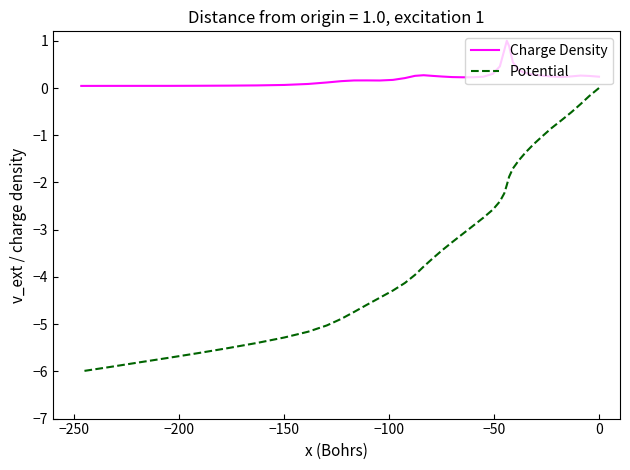

How many lines are shown in the chart?

2